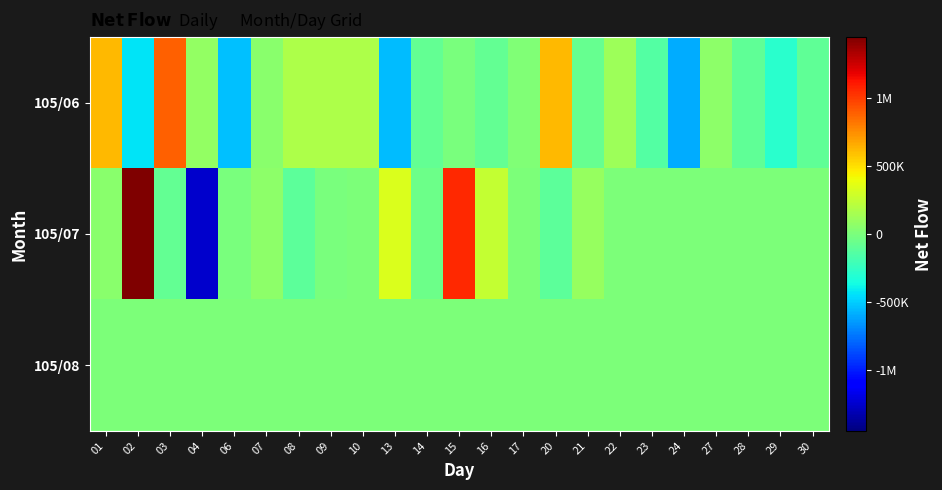

Which has a higher value, 17 or 01?

01